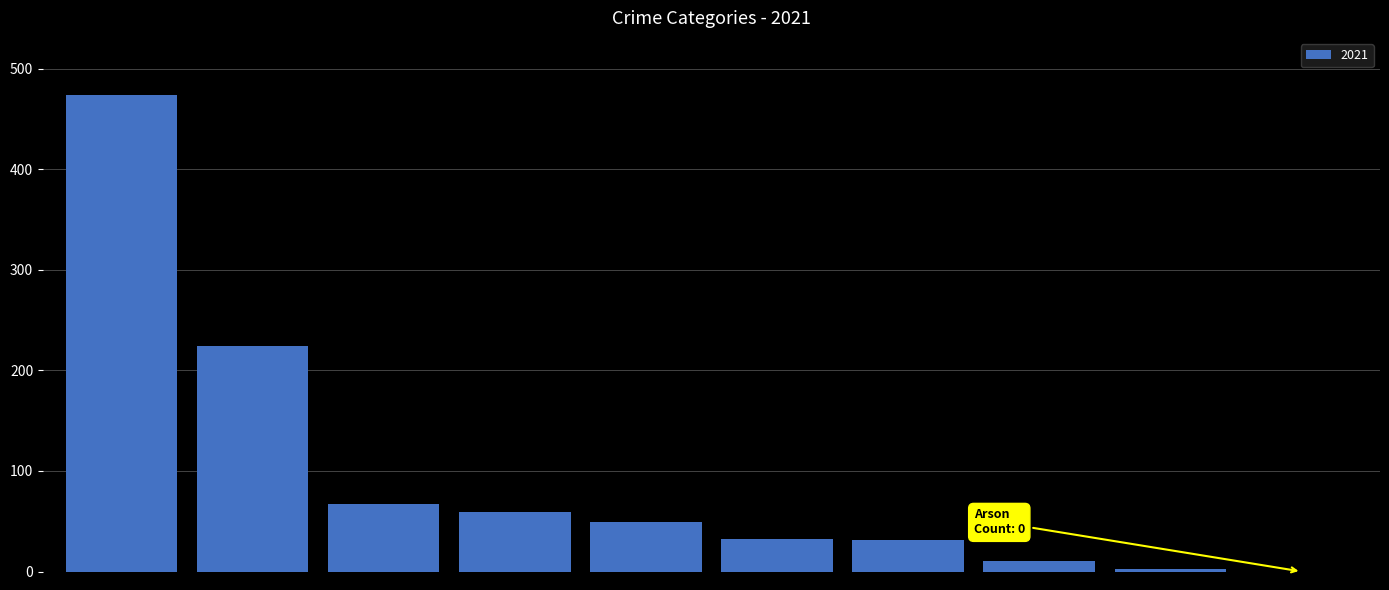

What is the sum of all values?

948